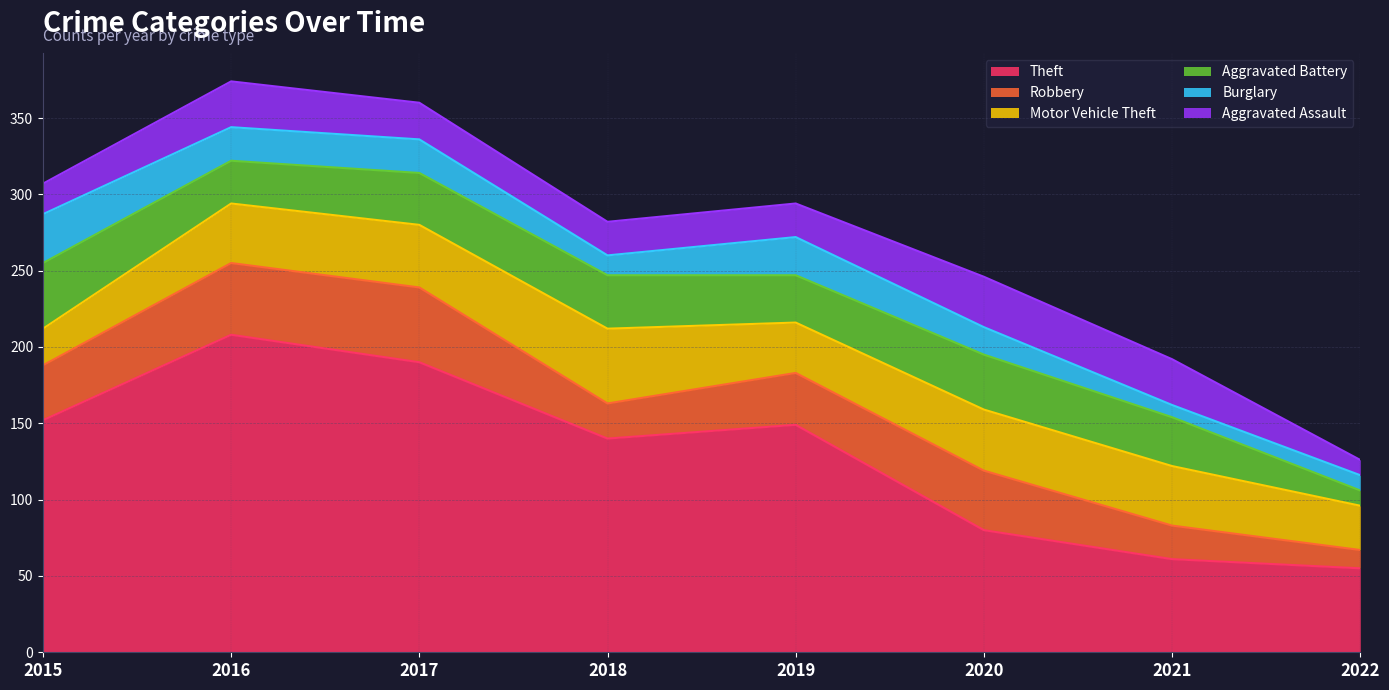

What is the difference between the highest and lowest values at 2019?

127